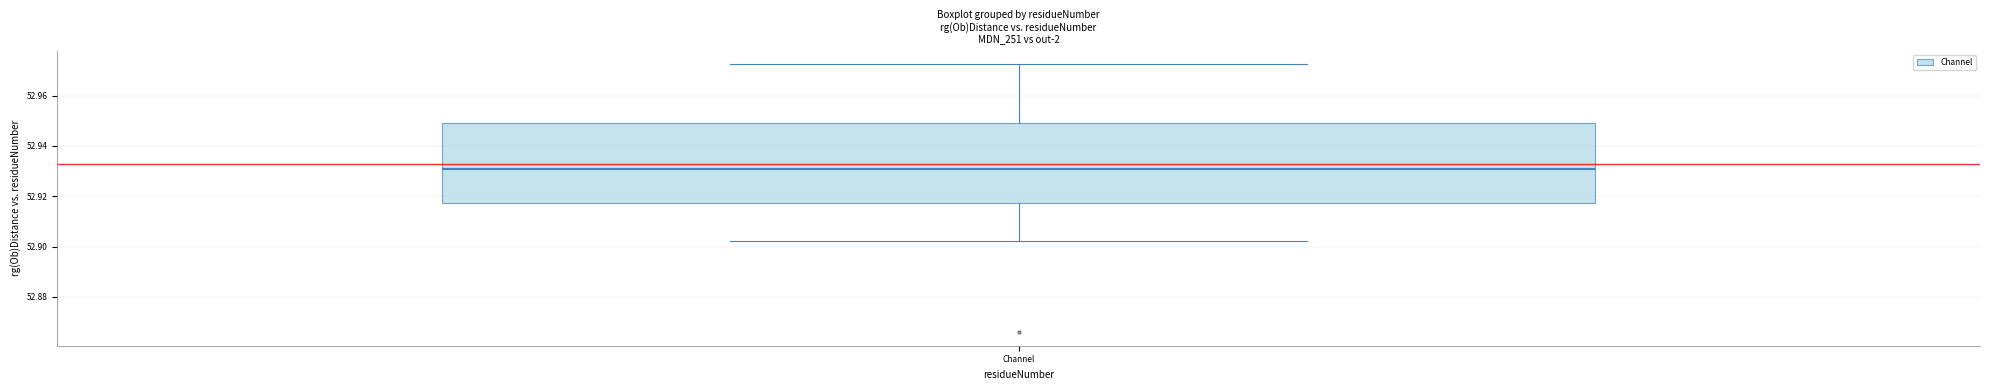

Read this box plot against the y-axis: the position of the median line, the range covered by the box, and the ends of both whiskers. The values are not printed on the chart, so give them approximately, as read against the axis.

median 52.930, box 52.918 to 52.950, whiskers 52.902 to 52.972